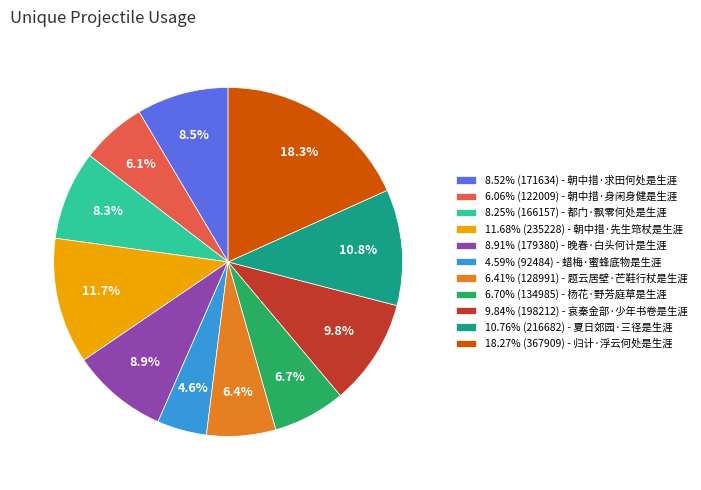

How many segments does this pie chart have?

11